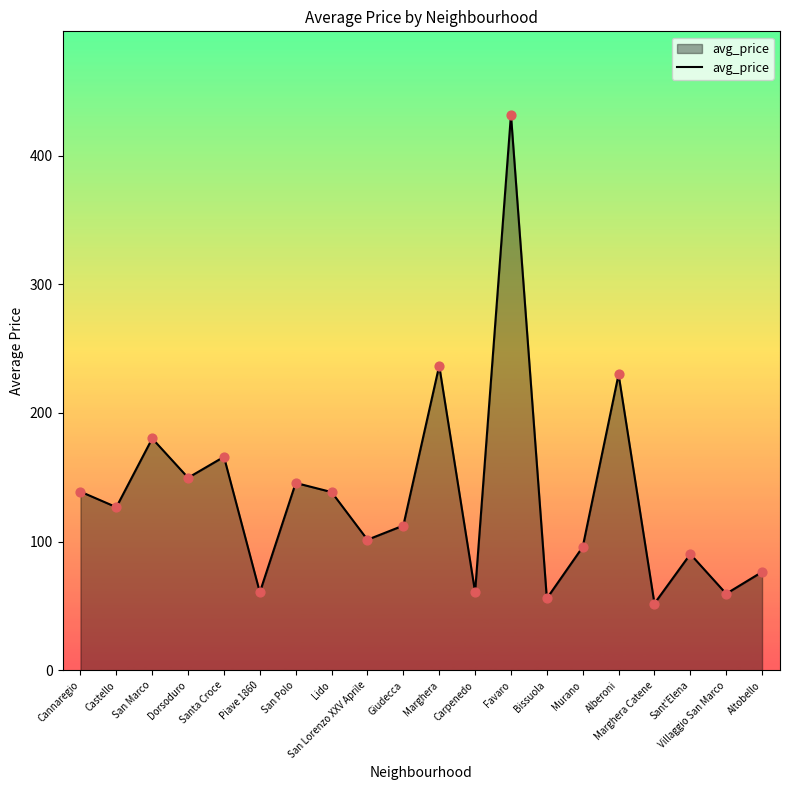

What is the change in value from Cannaregio to Villaggio San Marco?

-79.3